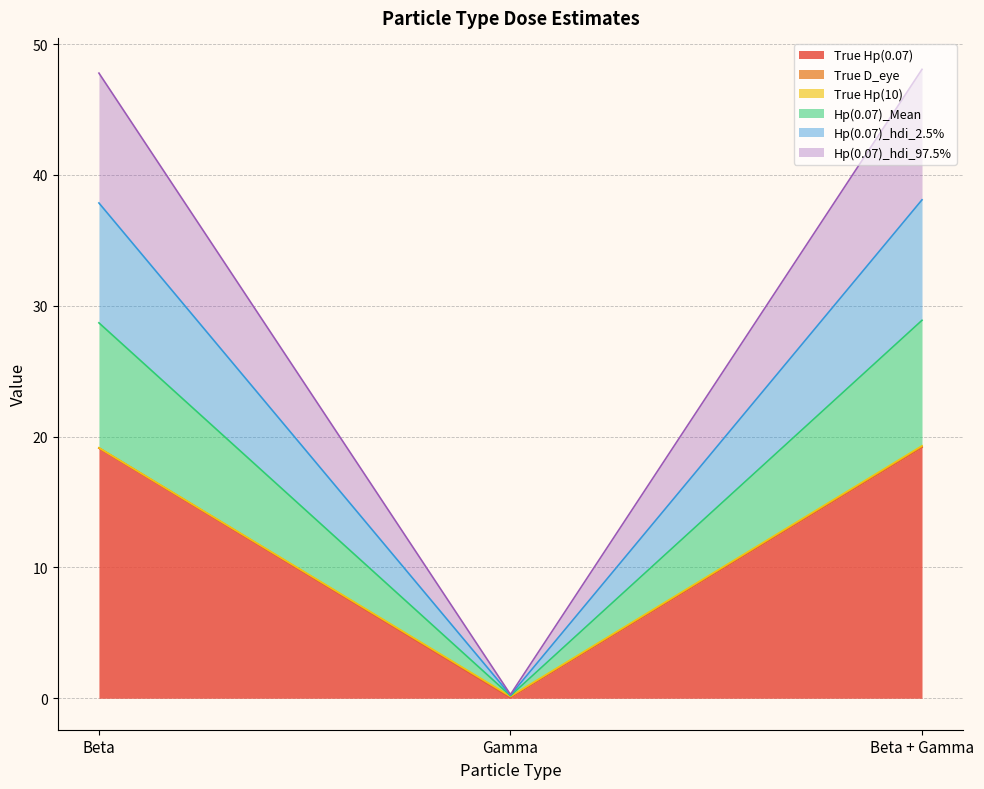

How many lines are shown in the chart?

6